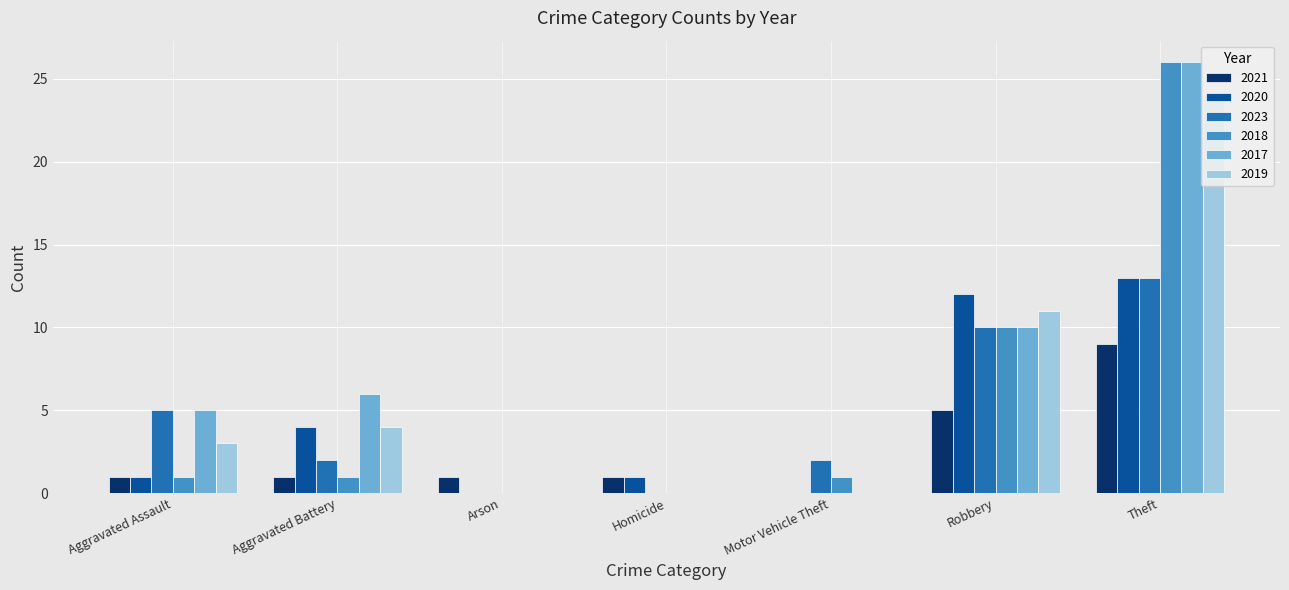

Reading left to right, list all the values displayed in this chart.

2021: Aggravated Assault=1	Aggravated Battery=1	Arson=1	Homicide=1	Motor Vehicle Theft=0	Robbery=5	Theft=9	Total=18
2020: Aggravated Assault=1	Aggravated Battery=4	Arson=0	Homicide=1	Motor Vehicle Theft=0	Robbery=12	Theft=13	Total=31
2023: Aggravated Assault=5	Aggravated Battery=2	Arson=0	Homicide=0	Motor Vehicle Theft=2	Robbery=10	Theft=13	Total=32
2018: Aggravated Assault=1	Aggravated Battery=1	Arson=0	Homicide=0	Motor Vehicle Theft=1	Robbery=10	Theft=26	Total=39
2017: Aggravated Assault=5	Aggravated Battery=6	Arson=0	Homicide=0	Motor Vehicle Theft=0	Robbery=10	Theft=26	Total=47
2019: Aggravated Assault=3	Aggravated Battery=4	Arson=0	Homicide=0	Motor Vehicle Theft=0	Robbery=11	Theft=24	Total=42